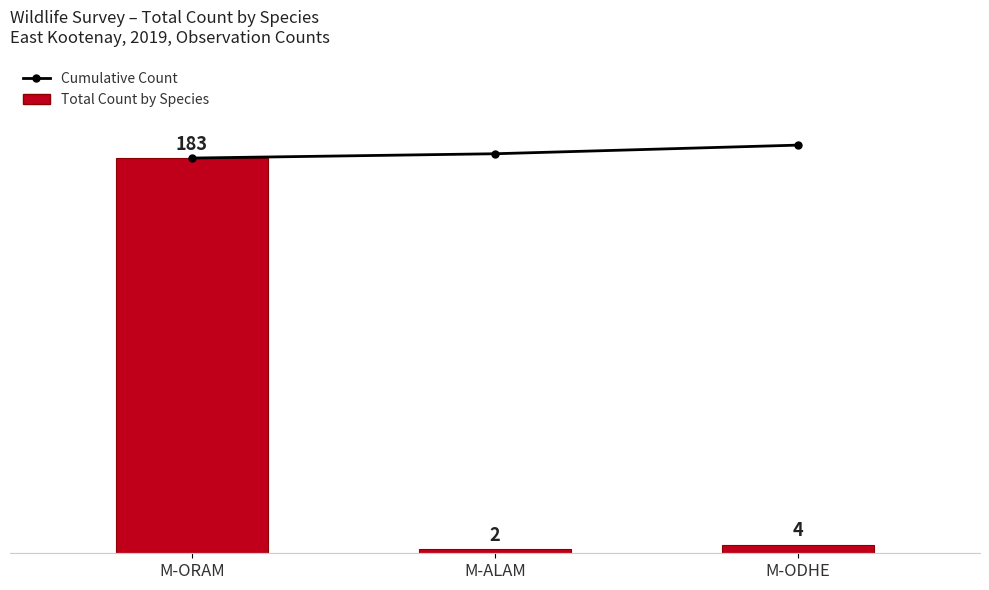

At how many categories does at least one series exceed 154?

3